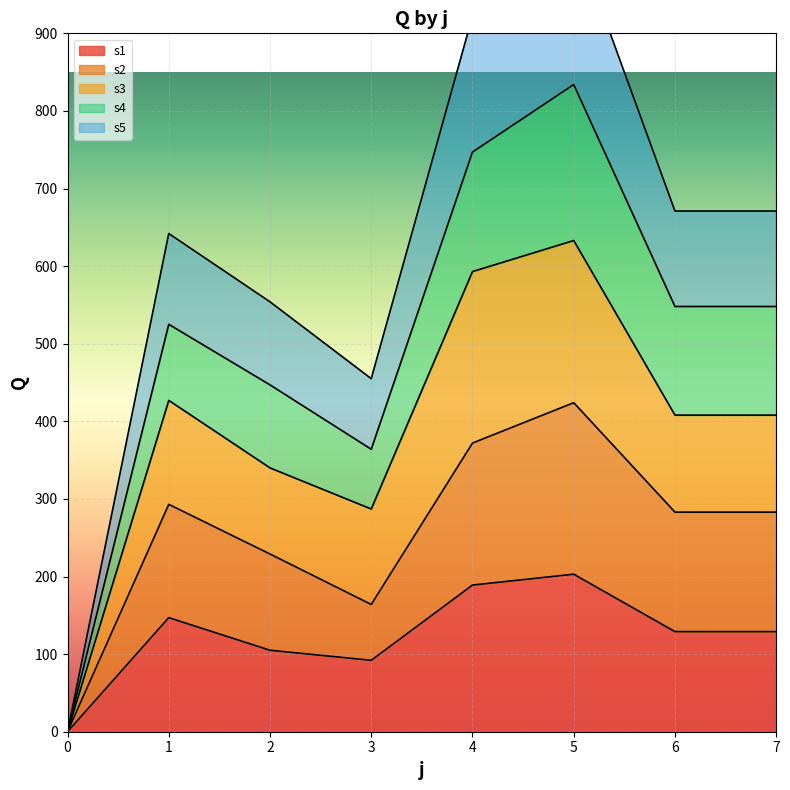

The value of s5 at 4 is 922. True or false?

True